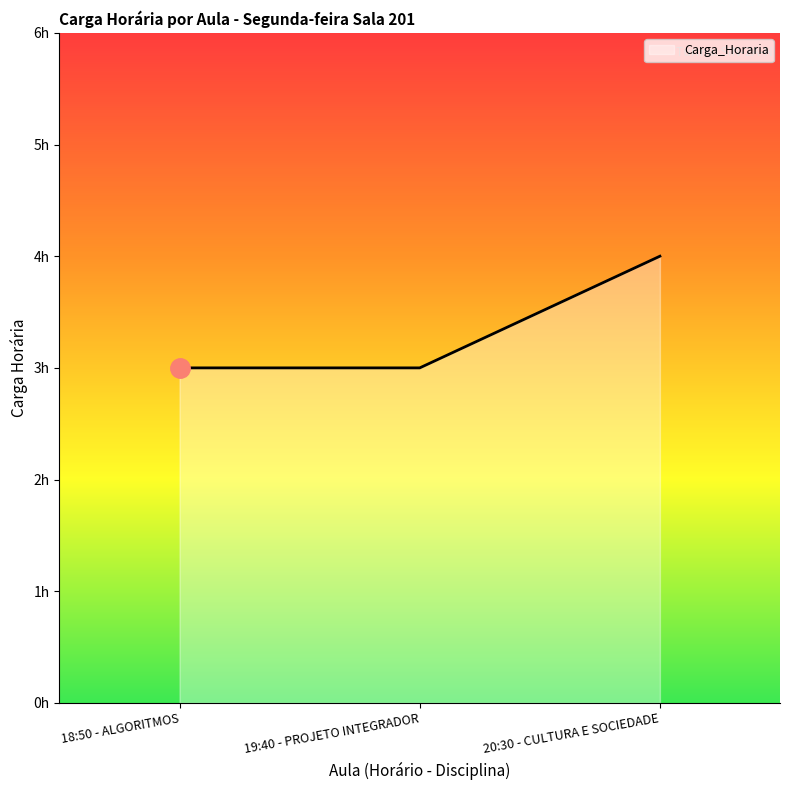

The value at 20:30 - CULTURA E SOCIEDADE is 2. True or false?

False